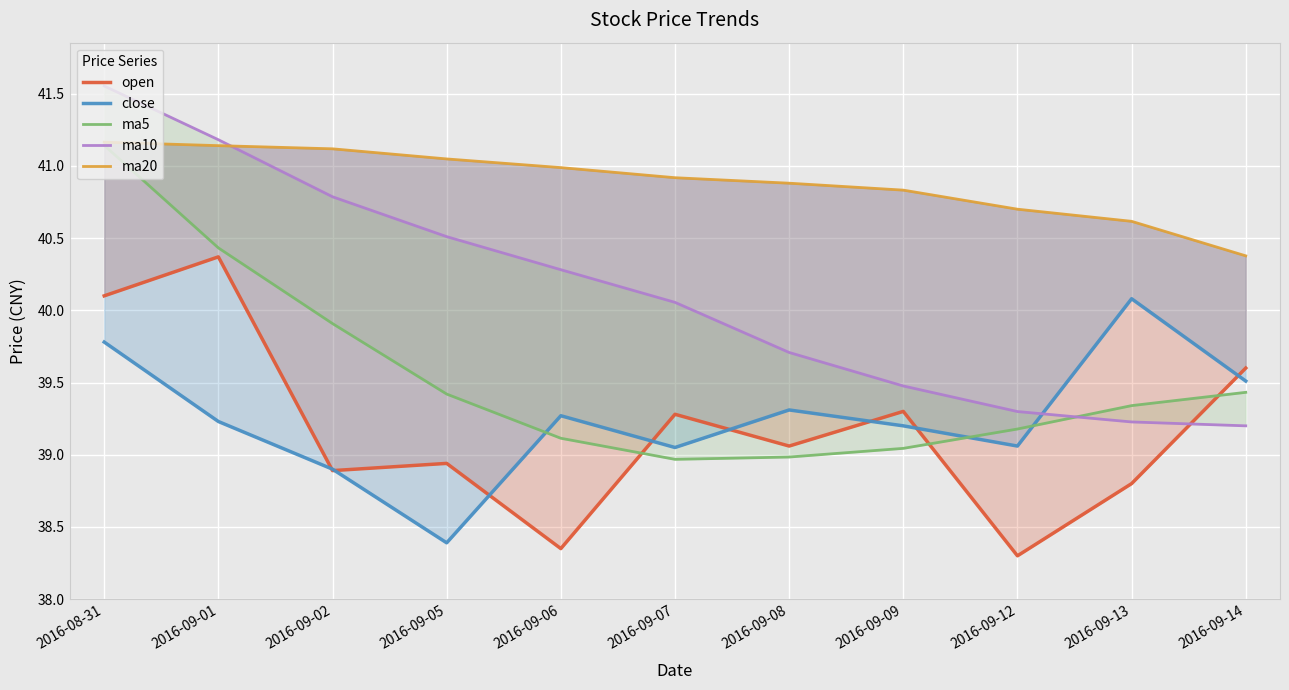

What is the greatest value displayed?

41.6